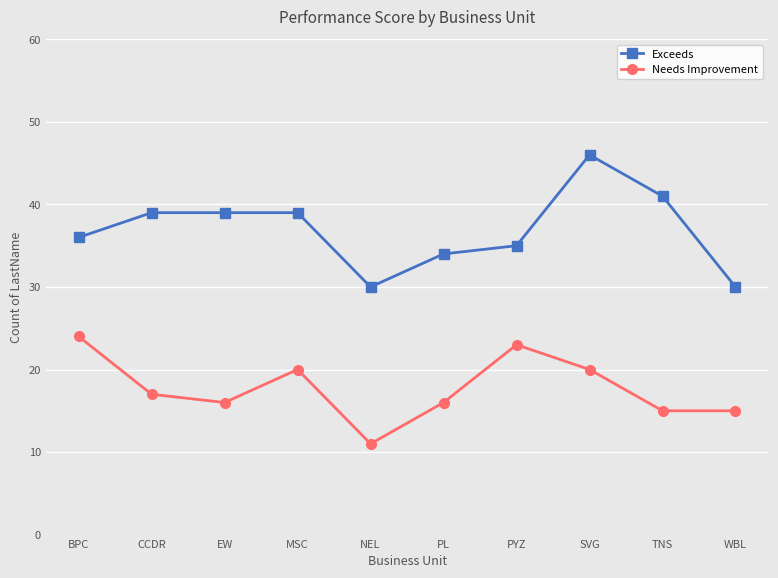

Reading left to right, extract all data points from this chart.

Exceeds: 36	39	39	39	30	34	35	46	41	30
Needs Improvement: 24	17	16	20	11	16	23	20	15	15